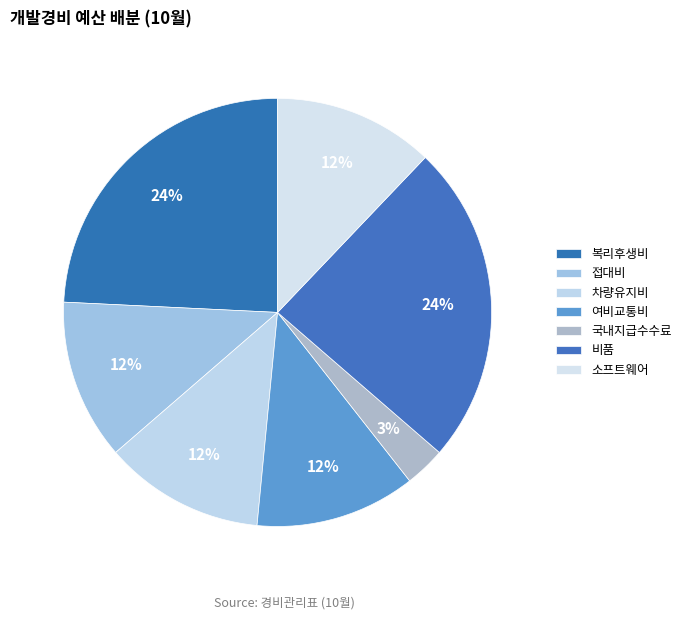

What percentage do 여비교통비 and 비품 together represent?

36.4%